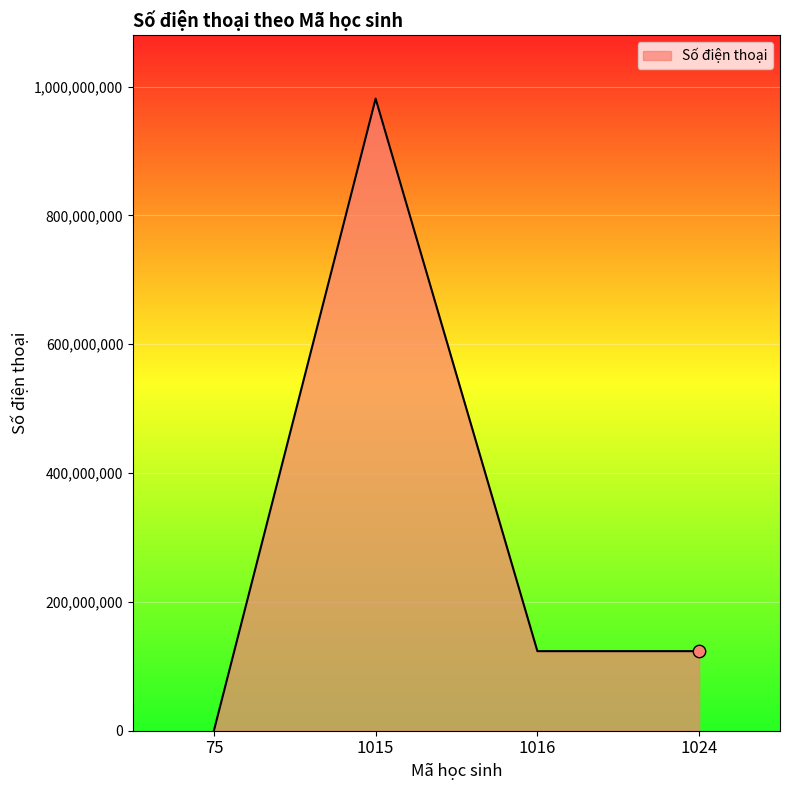

Between 75 and 1024, which is larger?

1024